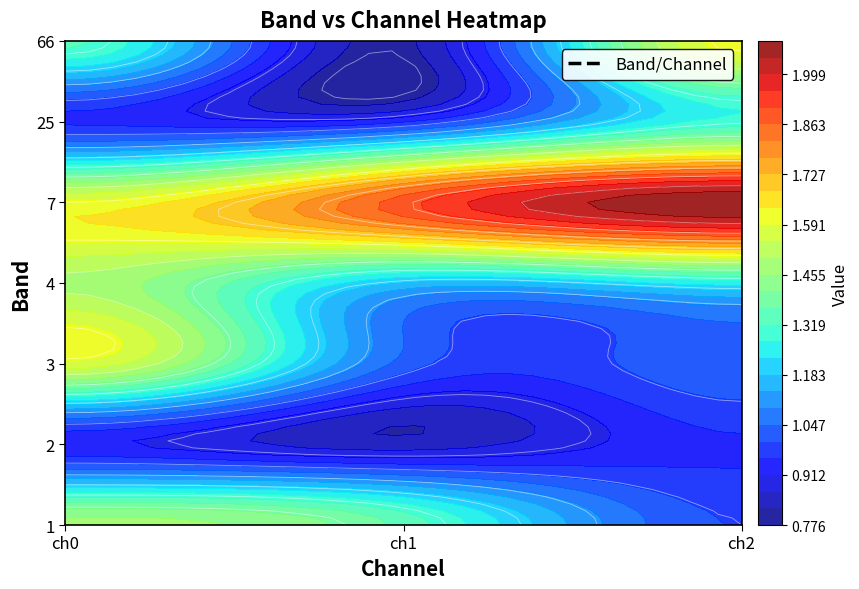

Rank the series at ch0 from highest to lowest value.

7, 3, 4, 1, 66, 25, 2